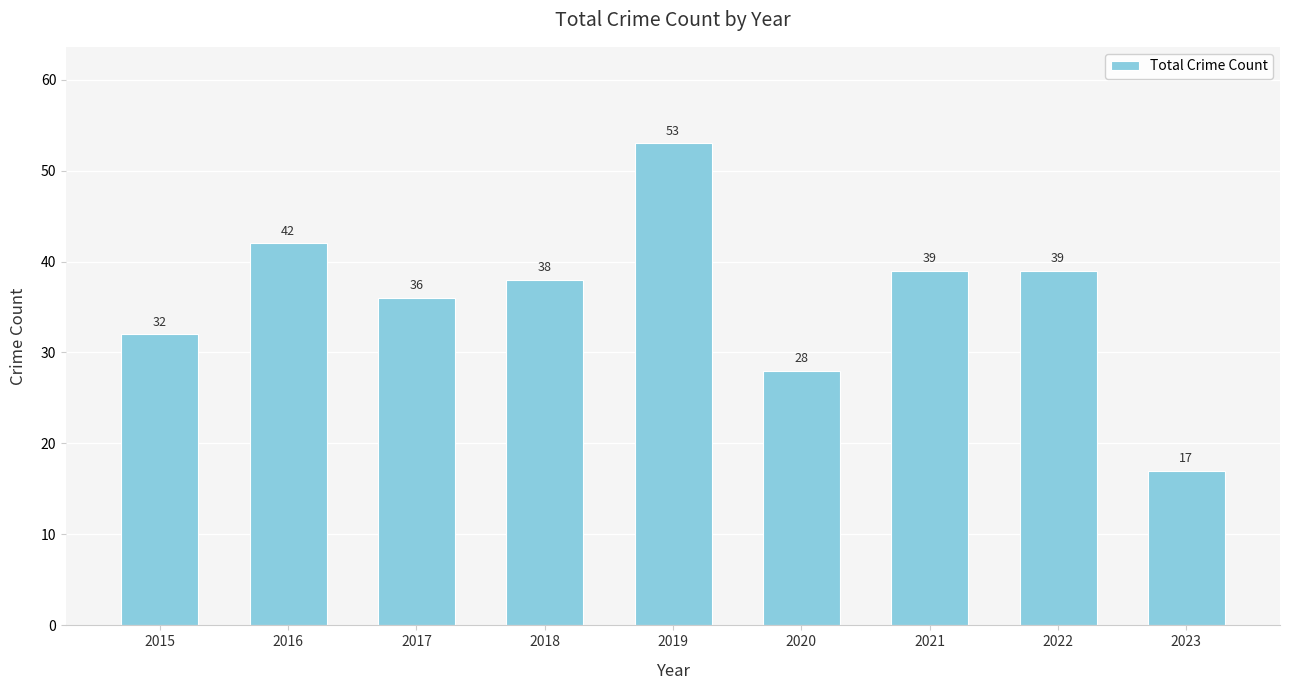

What is the sum of all values?

324